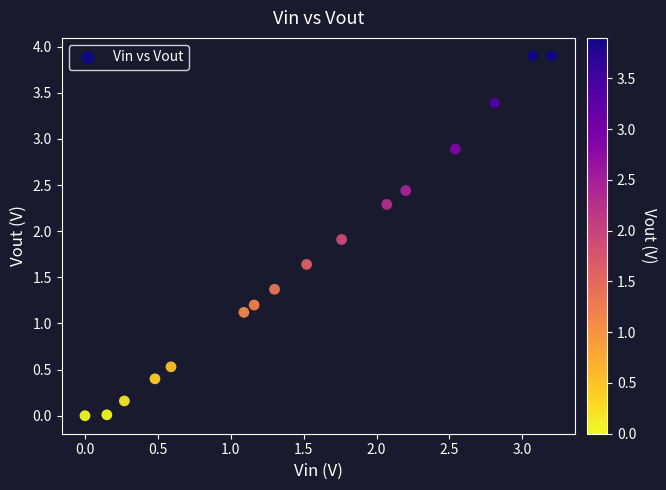

What is the range of X values (max minus min)?

3.2